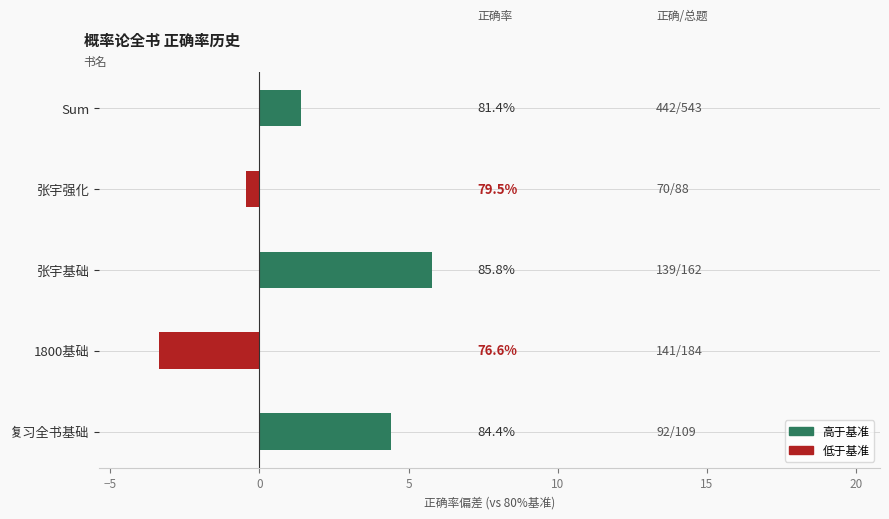

How many bars are there in total?

5